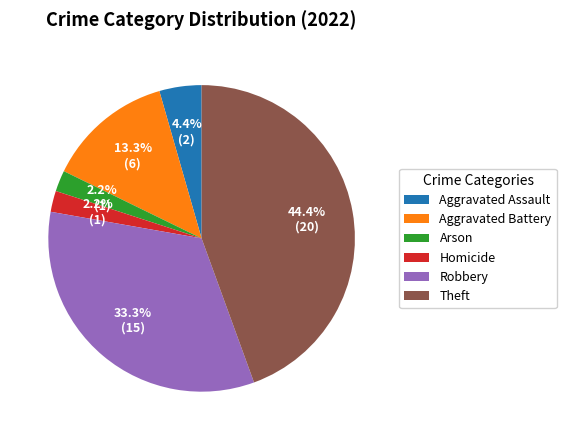

The Robbery slice represents 33% of the pie. True or false?

True